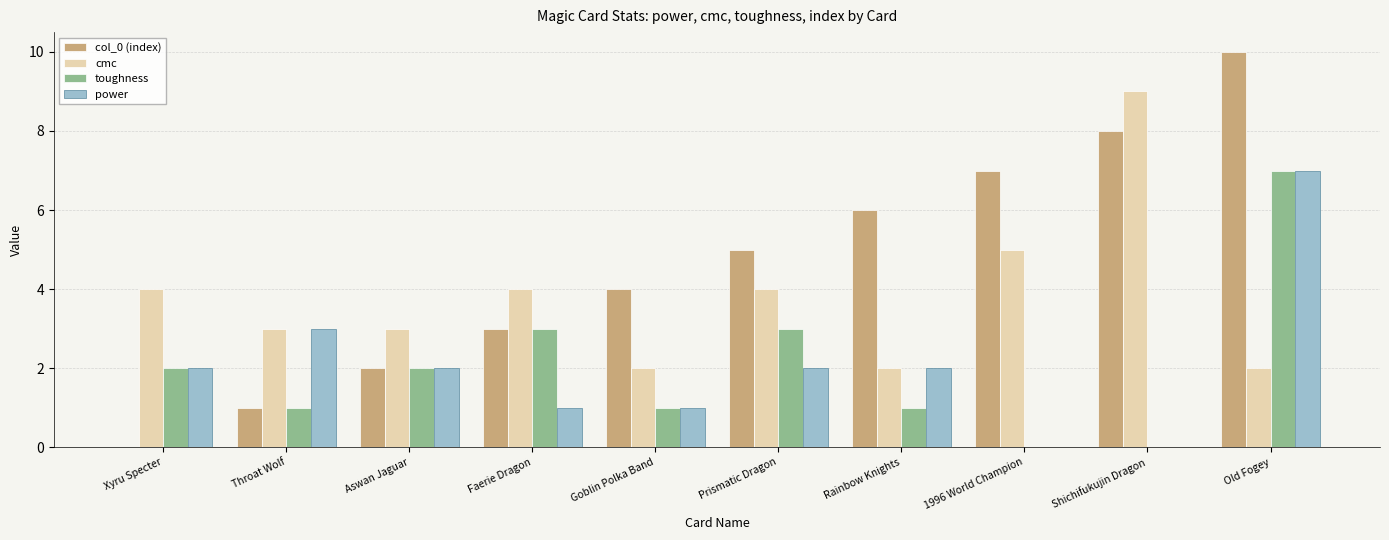

What is the total value across all series at Goblin Polka Band?

8